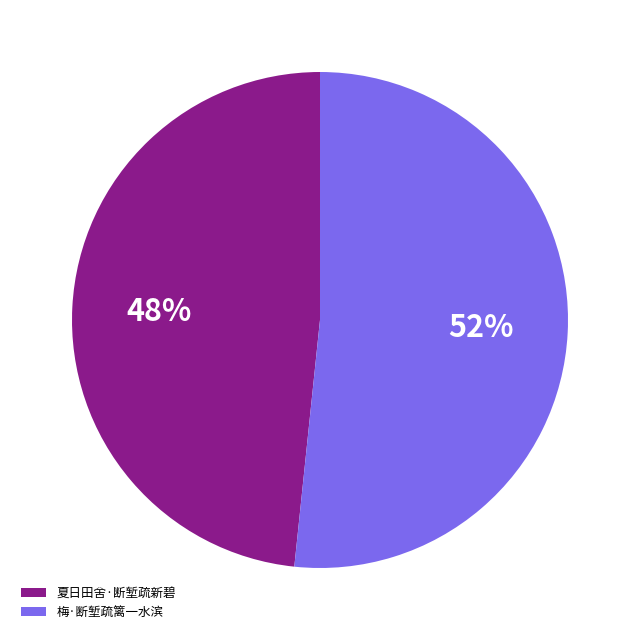

Do 夏日田舍·断堑疏新碧 and 梅·断堑疏篱一水滨 together represent more than half of the pie?

Yes